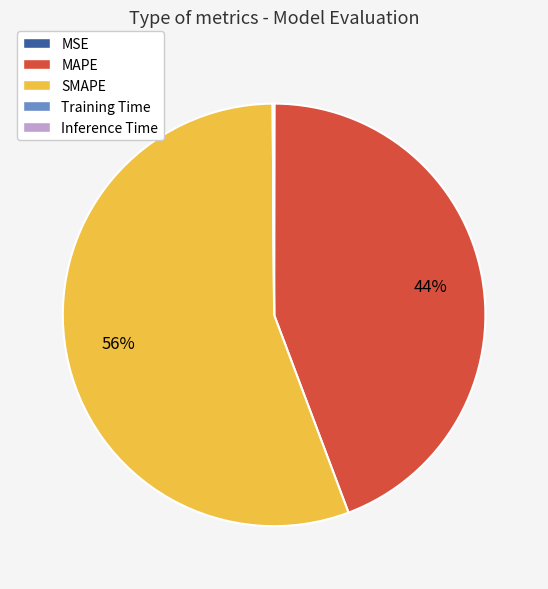

To the nearest percent, what is the difference between the largest and smallest slice percentages?

56%